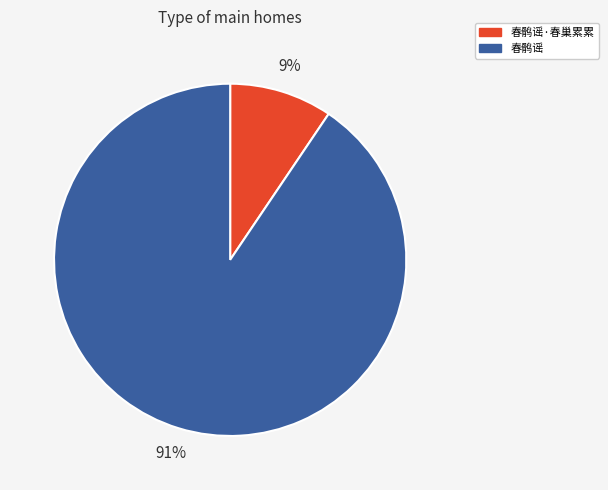

Which slice is the smallest?

春鹘谣·春巢累累